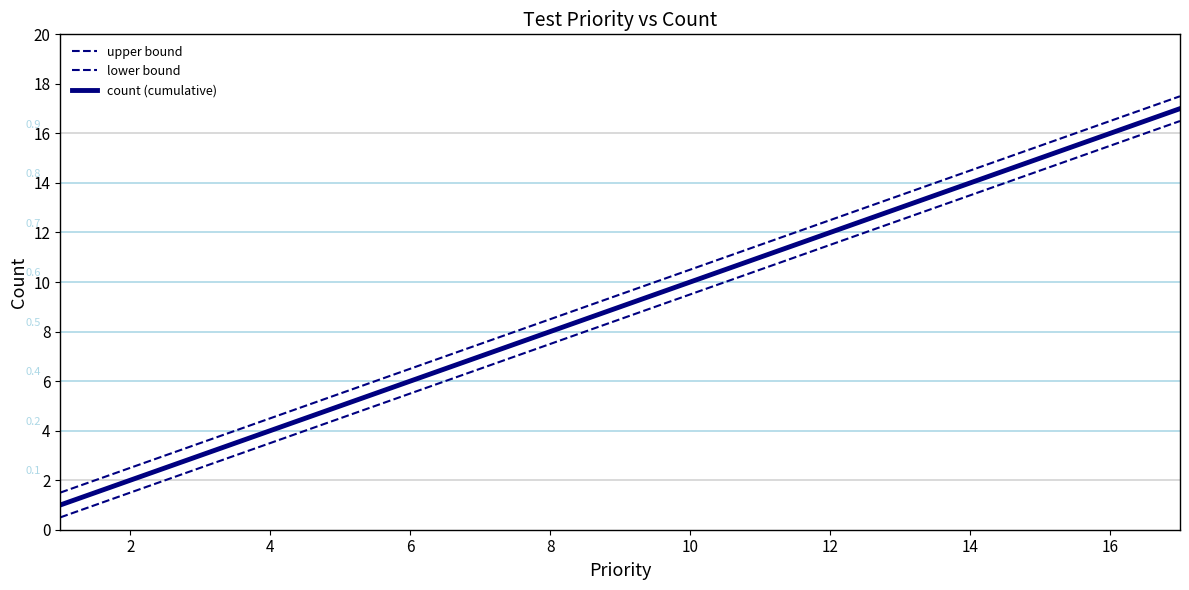

How many lines are shown in the chart?

3